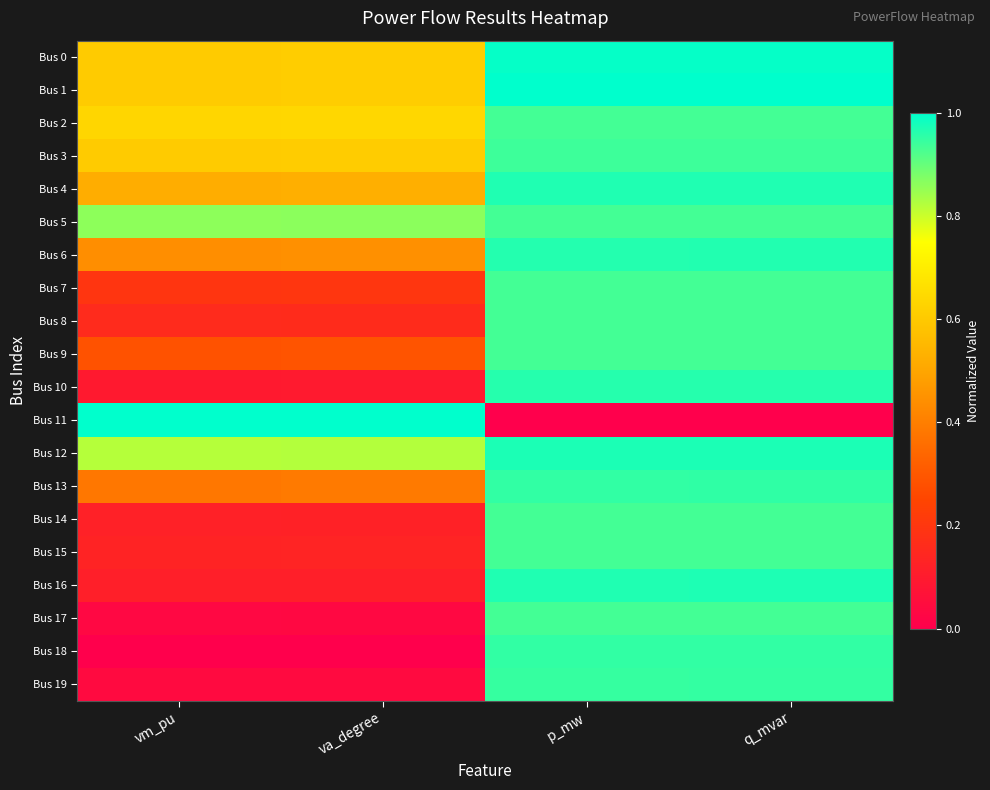

Between q_mvar and vm_pu, which is larger?

q_mvar